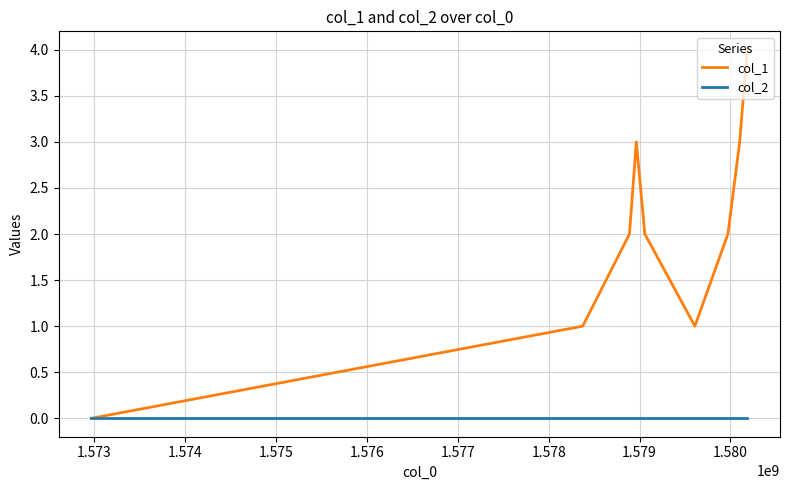

List the series in order of their overall mean, lowest first.

col_2, col_1